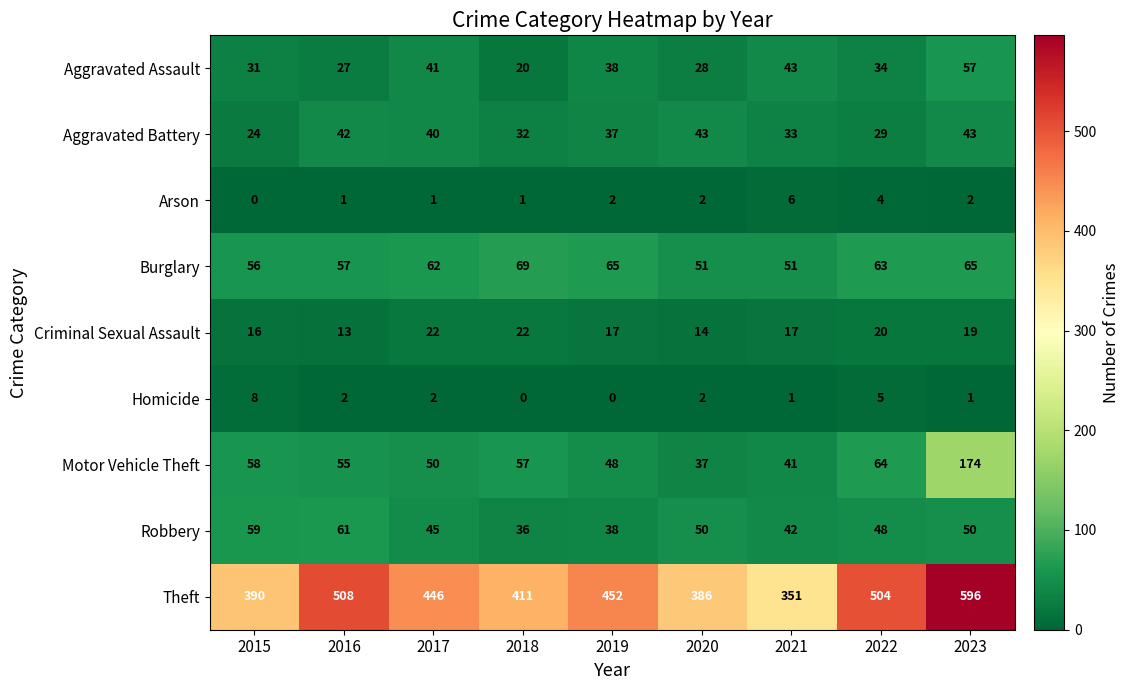

At which category is the sum across all series the highest?

2023